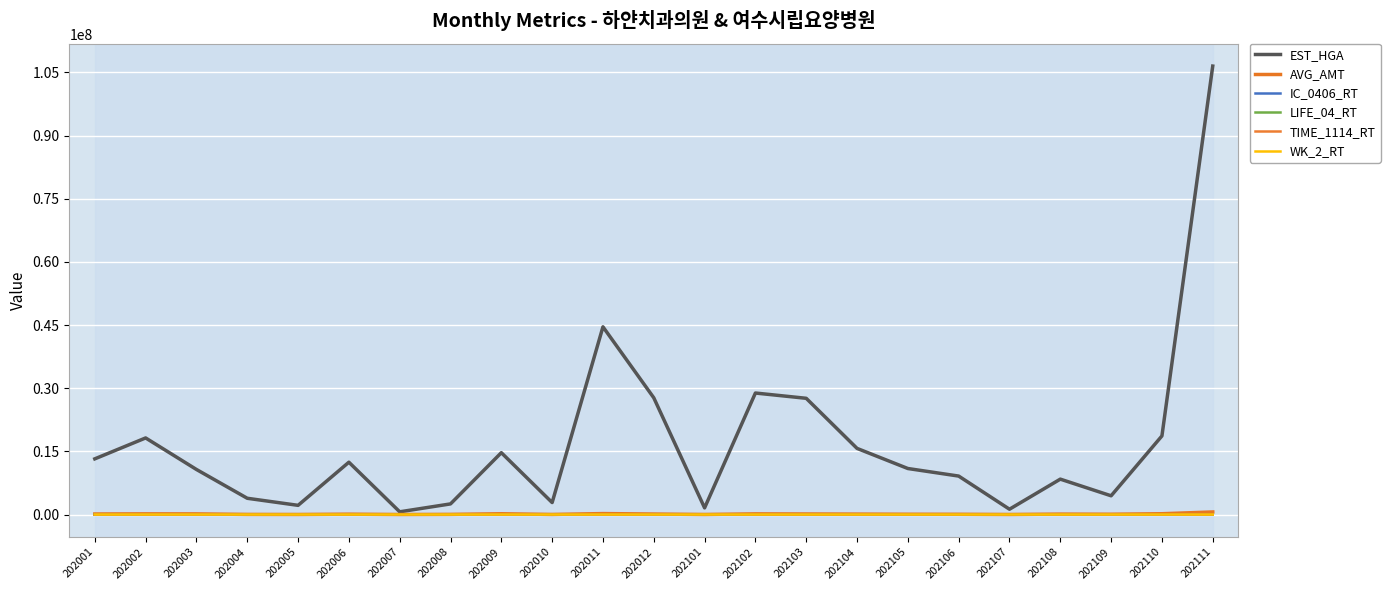

Reading right to left, what are all the values shown in this chart?

EST_HGA: 106487001.0	18666544.0	4450348.0	8405948.0	1262720.0	9133208.0	10928179.0	15705296.0	27599543.0	28853186.0	1582342.0	27719157.0	44570393.0	2842847.0	14685759.0	2524122.0	647542.0	12421681.0	2182792.0	3861380.0	10700655.0	18187618.0	13222409.0
AVG_AMT: 612691.0	190184.0	73250.0	104594.0	13053.0	63000.0	72138.0	106034.0	132768.0	157889.0	15605.0	120939.0	226081.0	21860.0	186333.0	37769.0	7500.0	89135.0	13645.0	29365.0	154214.0	162159.0	128400.0
IC_0406_RT: 3.9	0.0	2.1	0.0	0.0	0.3	0.0	0.0	0.5	1.8	0.0	0.7	0.0	2.1	1.8	1.3	0.0	0.7	6.5	9.0	49.1	1.3	0.0
LIFE_04_RT: 0.0	0.1	2.2	0.7	4.0	0.0	35.0	2.0	0.5	4.5	16.0	2.0	11.9	0.0	0.9	3.2	25.4	0.9	0.9	0.0	0.0	0.0	1.1
TIME_1114_RT: 11.2	36.1	94.2	1.2	16.5	37.0	3.0	3.1	11.1	6.7	17.0	21.4	4.9	12.4	64.4	12.0	18.8	7.3	12.5	2.2	1.6	8.6	0.8
WK_2_RT: 8.1	0.8	79.6	7.0	7.1	5.3	36.3	1.9	8.4	16.9	42.7	1.2	1.1	7.3	2.7	7.5	9.6	46.3	14.9	11.9	2.9	9.6	0.3